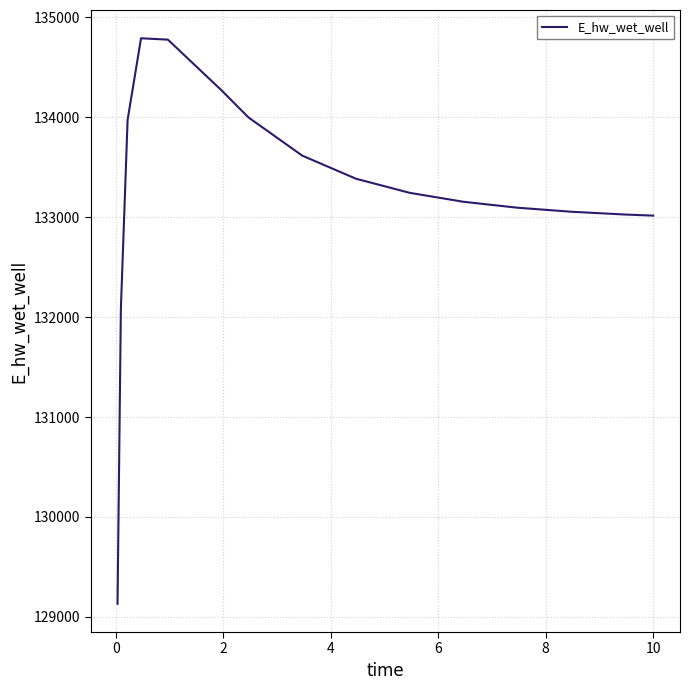

What is the smallest value displayed?

129131.1